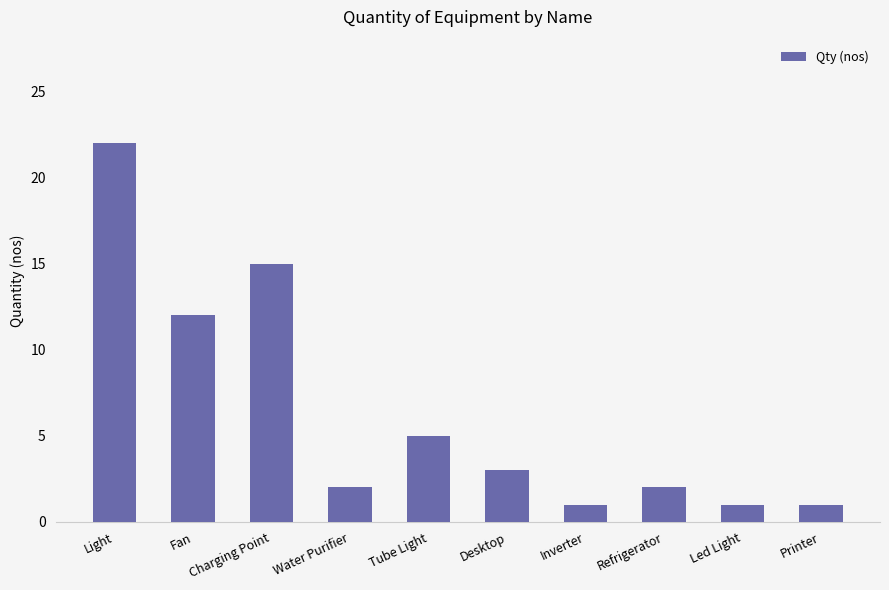

Where is the data nearest to the value 11?

Fan